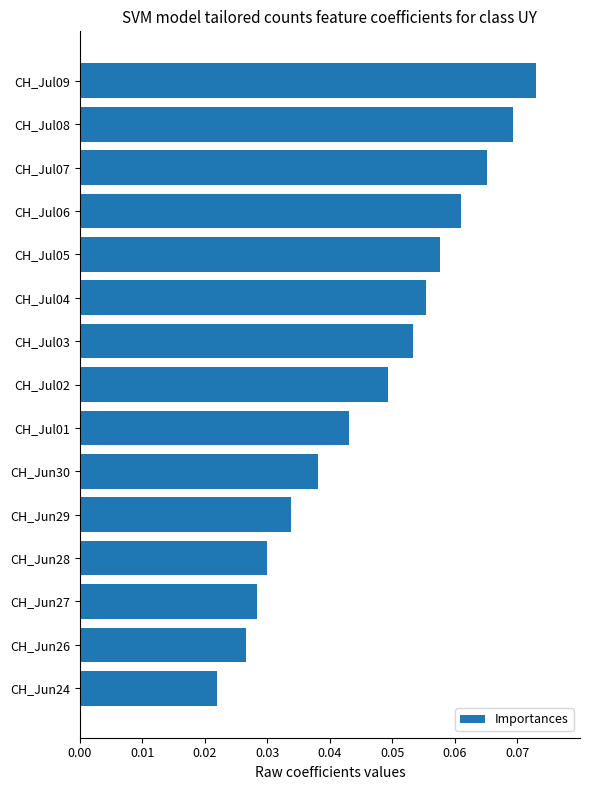

List the labels in order of value, smallest first.

CH_Jun24, CH_Jun26, CH_Jun27, CH_Jun28, CH_Jun29, CH_Jun30, CH_Jul01, CH_Jul02, CH_Jul03, CH_Jul04, CH_Jul05, CH_Jul06, CH_Jul07, CH_Jul08, CH_Jul09